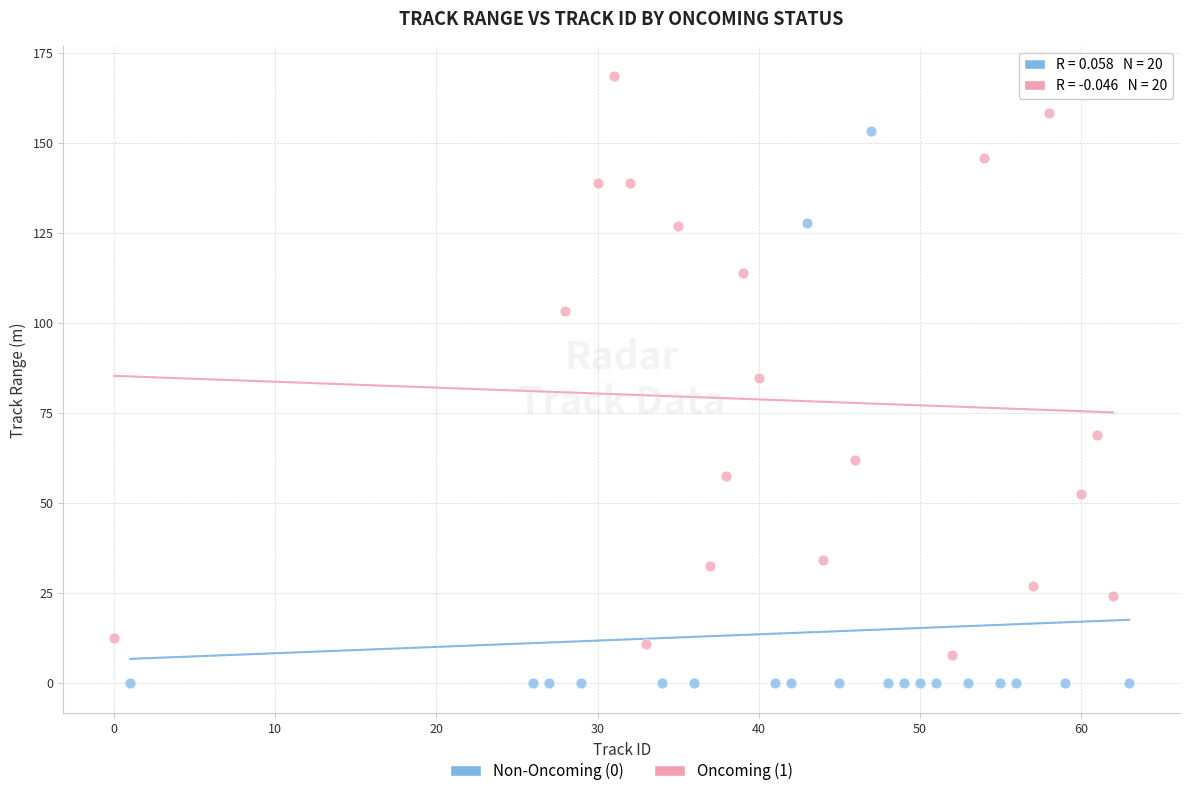

Which series reaches the minimum Y coordinate?

Non-Oncoming (0)